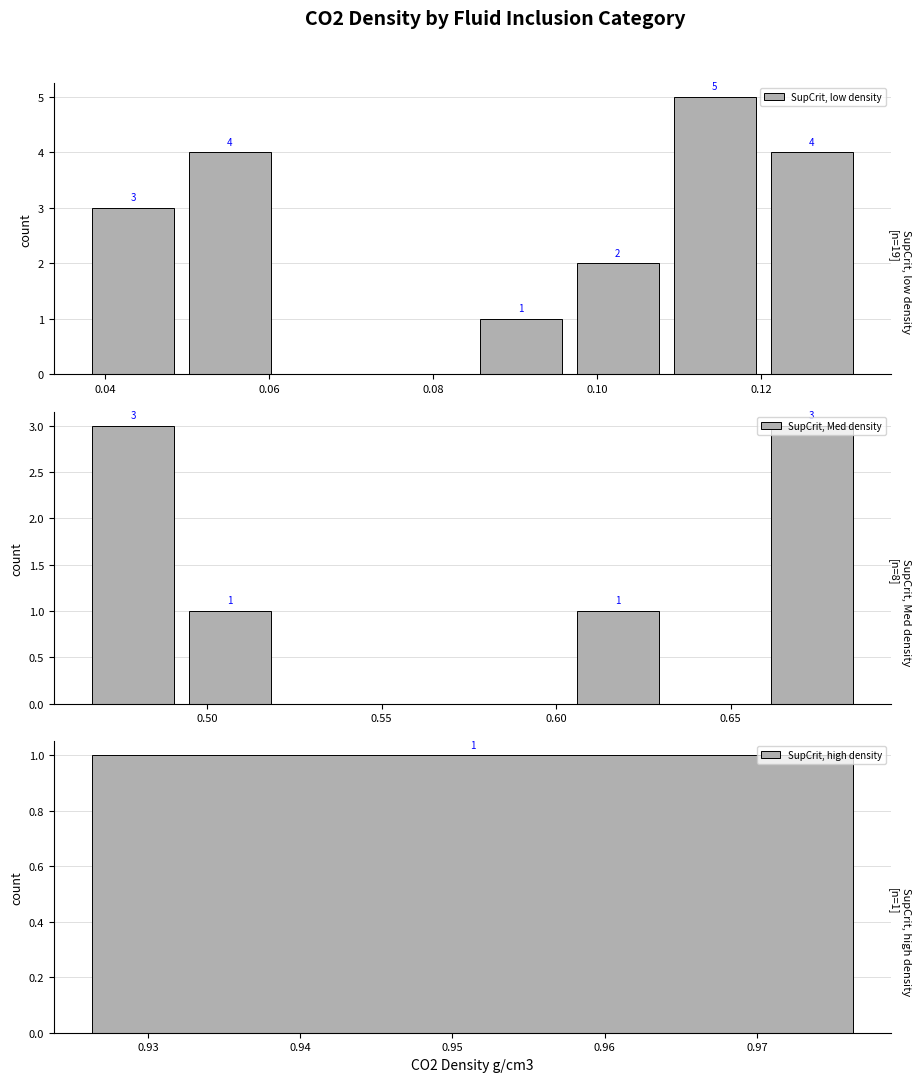

What is the sum of all SupCrit, low density values?

19